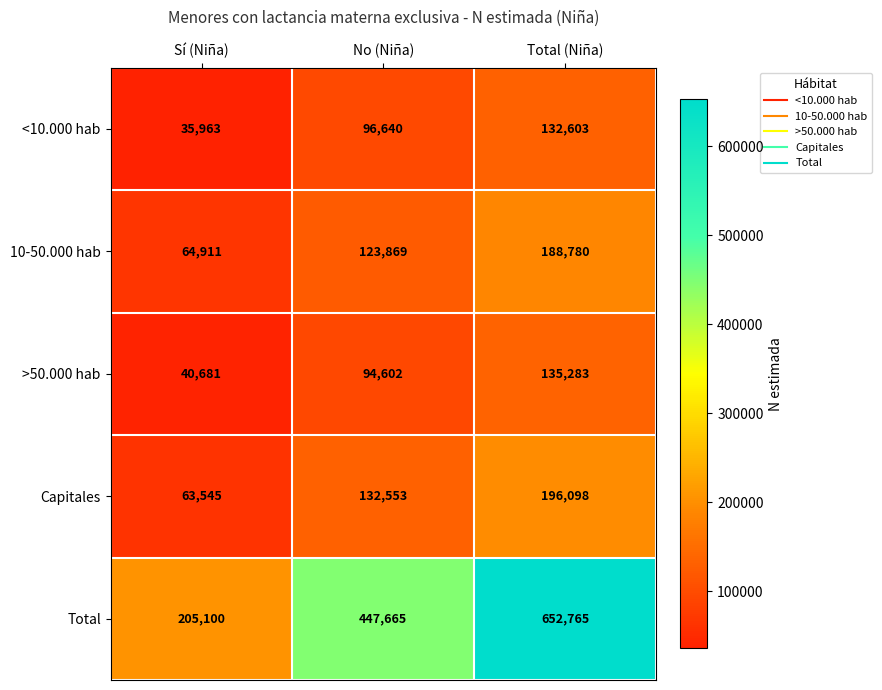

Reading left to right, what are all the values shown in this chart?

<10.000 hab: 35963	96640	132603
10-50.000 hab: 64911	123869	188780
>50.000 hab: 40681	94602	135283
Capitales: 63545	132553	196098
Total: 205100	447665	652765